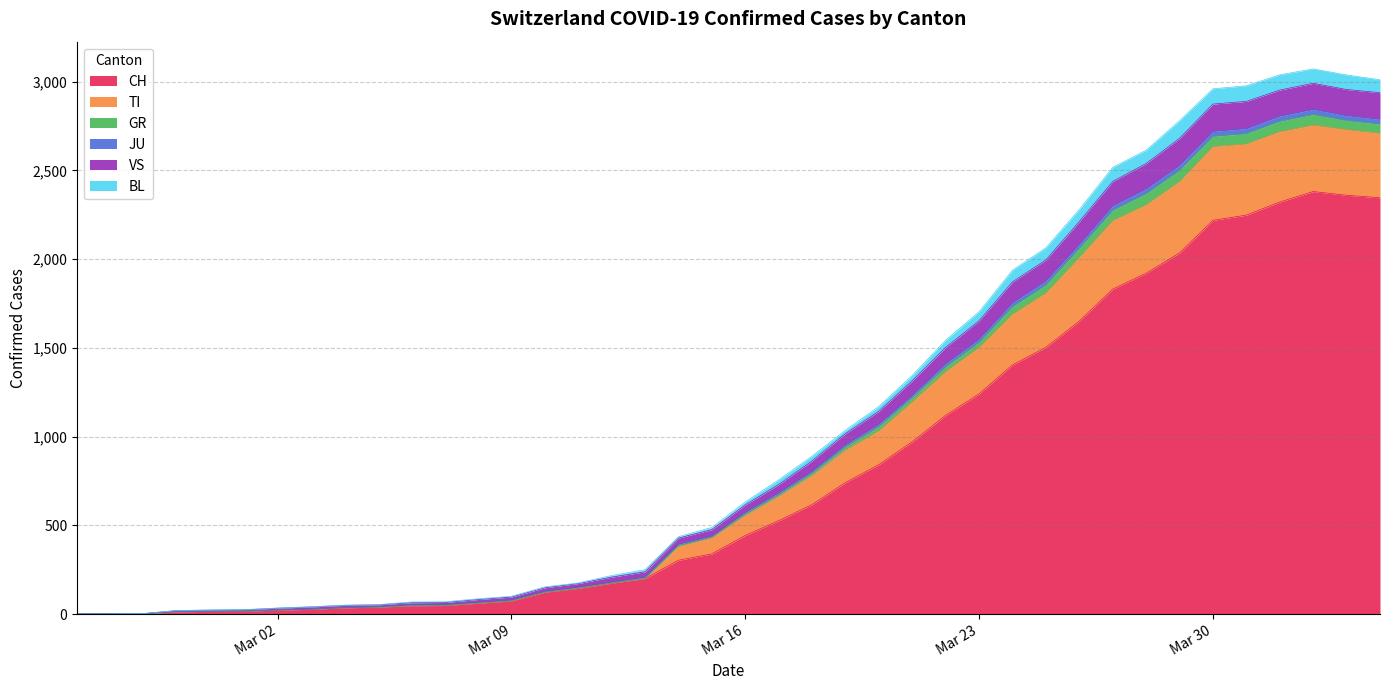

At which label is BL closest to 1377?

2020-03-22